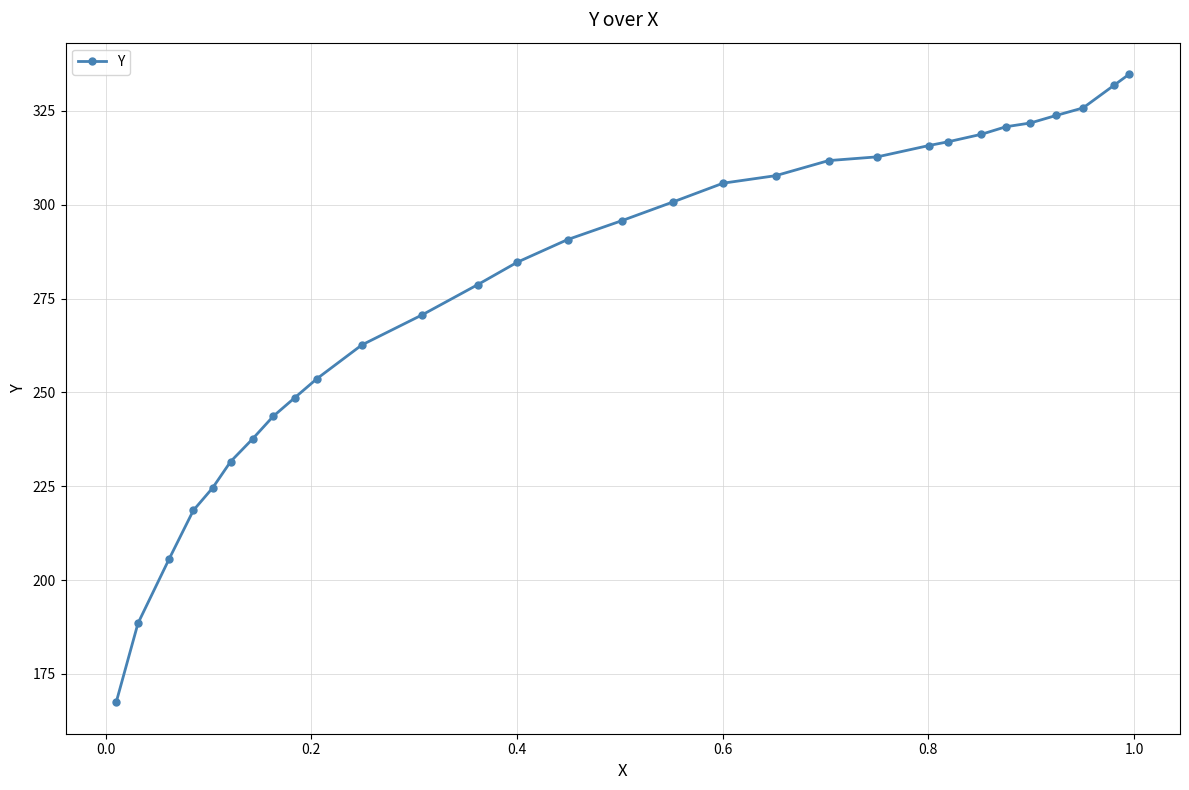

What is the value of the 26th point from the left?

321.8